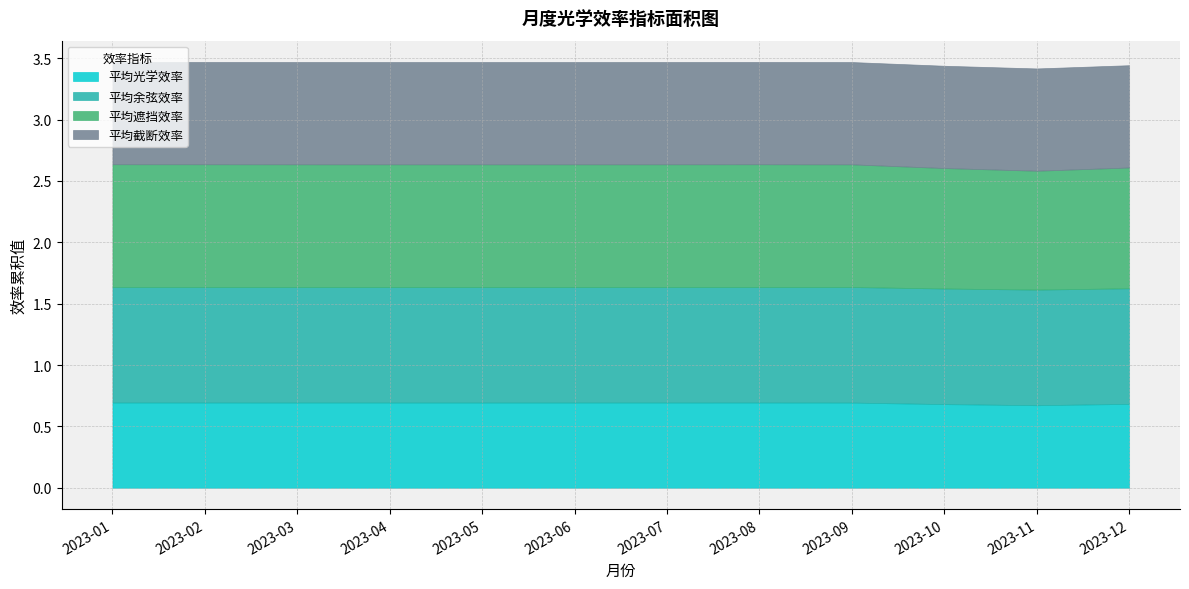

In 平均遮挡效率, how many points are lower than both neighbors (excluding endpoints)?

2